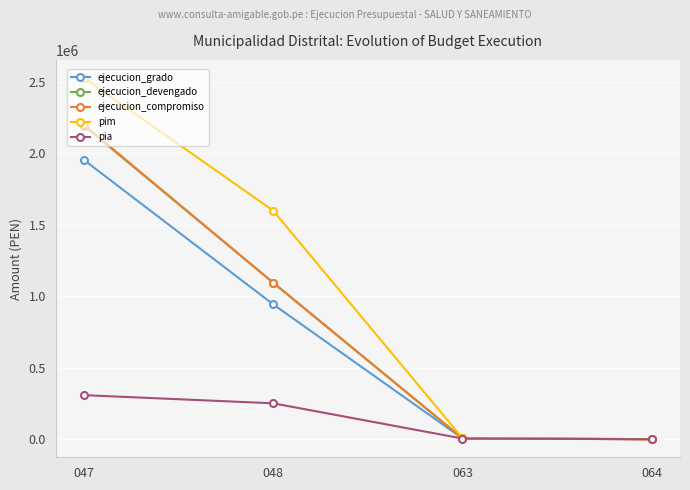

Where is ejecucion_devengado nearest to the value 1096609?

048